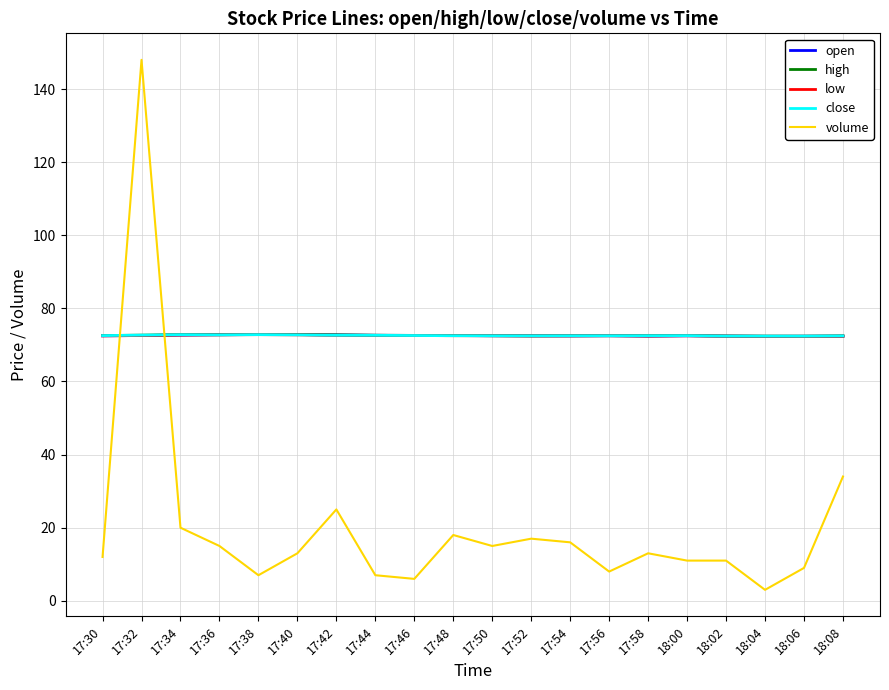

Which series changed the most between 17:32 and 18:02?

volume